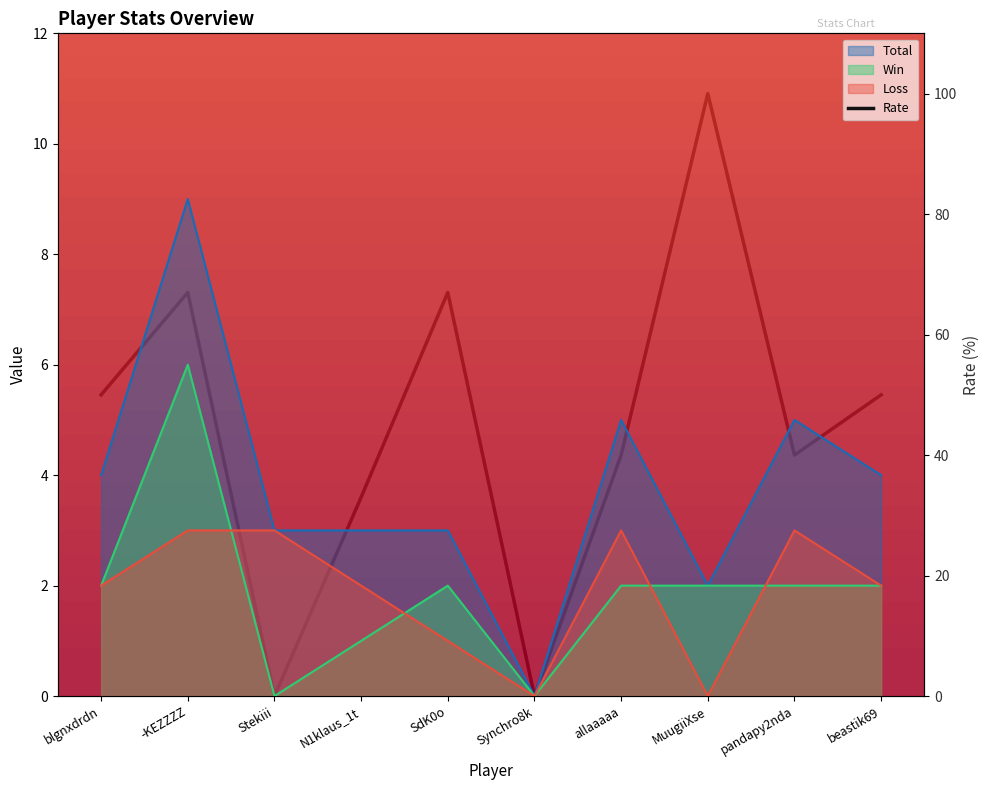

True or false: Win and Total cross at least once.

False